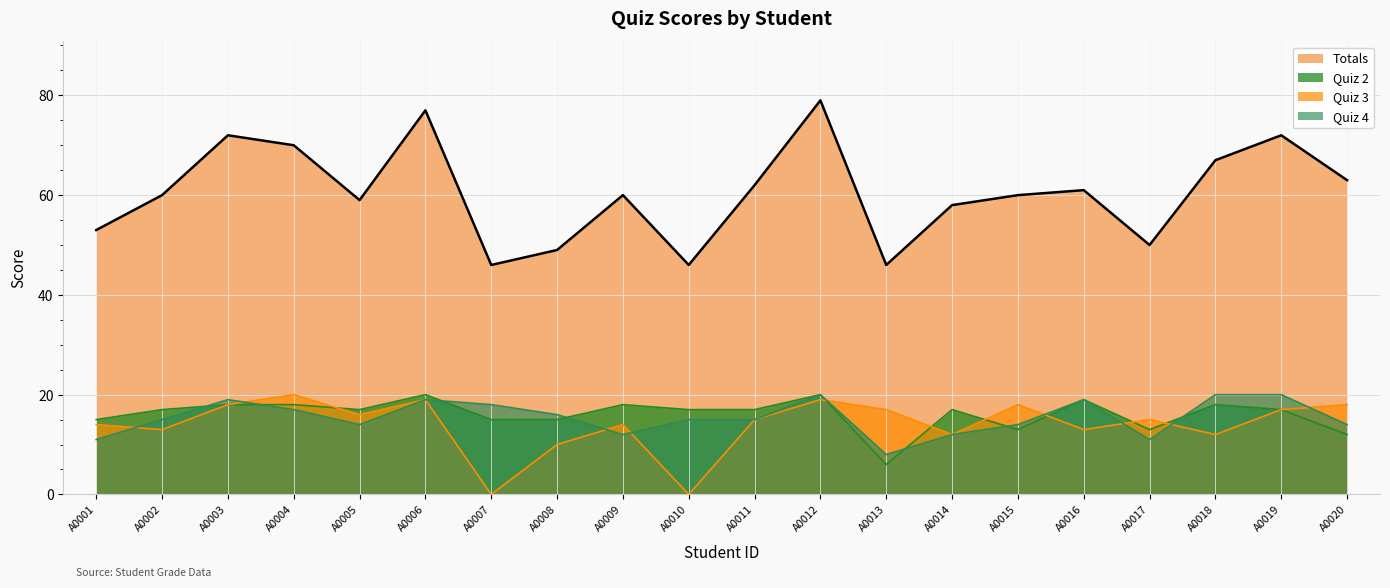

Where is the first local maximum for Quiz 2?

A0006